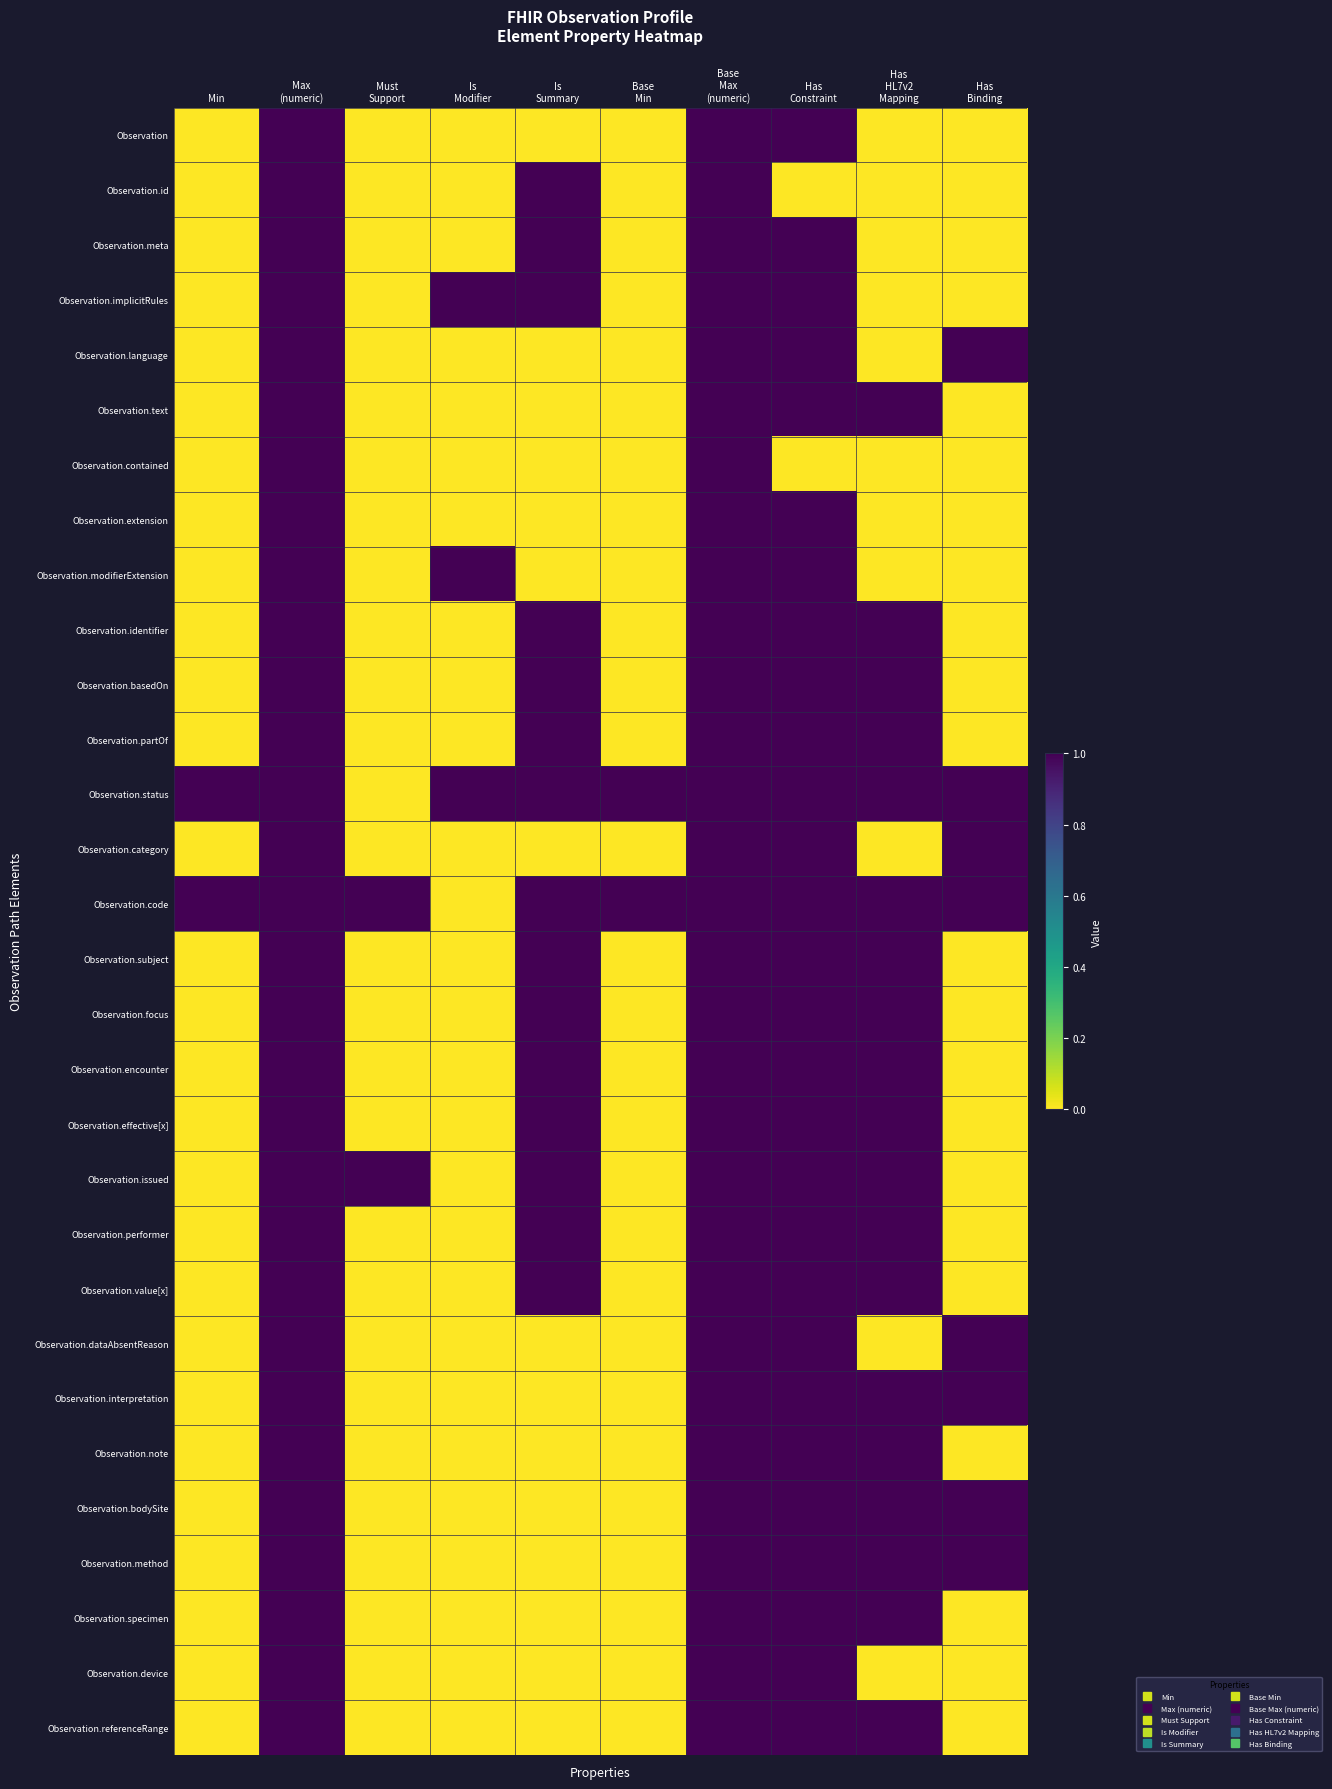

Reading left to right, what are all the values shown in this chart?

Observation: Min=0	Max
(numeric)=1	Must
Support=0	Is
Modifier=0	Is
Summary=0	Base
Min=0	Base
Max
(numeric)=1	Has
Constraint=1	Has
HL7v2
Mapping=0	Has
Binding=0
Observation.id: Min=0	Max
(numeric)=1	Must
Support=0	Is
Modifier=0	Is
Summary=1	Base
Min=0	Base
Max
(numeric)=1	Has
Constraint=0	Has
HL7v2
Mapping=0	Has
Binding=0
Observation.meta: Min=0	Max
(numeric)=1	Must
Support=0	Is
Modifier=0	Is
Summary=1	Base
Min=0	Base
Max
(numeric)=1	Has
Constraint=1	Has
HL7v2
Mapping=0	Has
Binding=0
Observation.implicitRules: Min=0	Max
(numeric)=1	Must
Support=0	Is
Modifier=1	Is
Summary=1	Base
Min=0	Base
Max
(numeric)=1	Has
Constraint=1	Has
HL7v2
Mapping=0	Has
Binding=0
Observation.language: Min=0	Max
(numeric)=1	Must
Support=0	Is
Modifier=0	Is
Summary=0	Base
Min=0	Base
Max
(numeric)=1	Has
Constraint=1	Has
HL7v2
Mapping=0	Has
Binding=1
Observation.text: Min=0	Max
(numeric)=1	Must
Support=0	Is
Modifier=0	Is
Summary=0	Base
Min=0	Base
Max
(numeric)=1	Has
Constraint=1	Has
HL7v2
Mapping=1	Has
Binding=0
Observation.contained: Min=0	Max
(numeric)=1	Must
Support=0	Is
Modifier=0	Is
Summary=0	Base
Min=0	Base
Max
(numeric)=1	Has
Constraint=0	Has
HL7v2
Mapping=0	Has
Binding=0
Observation.extension: Min=0	Max
(numeric)=1	Must
Support=0	Is
Modifier=0	Is
Summary=0	Base
Min=0	Base
Max
(numeric)=1	Has
Constraint=1	Has
HL7v2
Mapping=0	Has
Binding=0
Observation.modifierExtension: Min=0	Max
(numeric)=1	Must
Support=0	Is
Modifier=1	Is
Summary=0	Base
Min=0	Base
Max
(numeric)=1	Has
Constraint=1	Has
HL7v2
Mapping=0	Has
Binding=0
Observation.identifier: Min=0	Max
(numeric)=1	Must
Support=0	Is
Modifier=0	Is
Summary=1	Base
Min=0	Base
Max
(numeric)=1	Has
Constraint=1	Has
HL7v2
Mapping=1	Has
Binding=0
Observation.basedOn: Min=0	Max
(numeric)=1	Must
Support=0	Is
Modifier=0	Is
Summary=1	Base
Min=0	Base
Max
(numeric)=1	Has
Constraint=1	Has
HL7v2
Mapping=1	Has
Binding=0
Observation.partOf: Min=0	Max
(numeric)=1	Must
Support=0	Is
Modifier=0	Is
Summary=1	Base
Min=0	Base
Max
(numeric)=1	Has
Constraint=1	Has
HL7v2
Mapping=1	Has
Binding=0
Observation.status: Min=1	Max
(numeric)=1	Must
Support=0	Is
Modifier=1	Is
Summary=1	Base
Min=1	Base
Max
(numeric)=1	Has
Constraint=1	Has
HL7v2
Mapping=1	Has
Binding=1
Observation.category: Min=0	Max
(numeric)=1	Must
Support=0	Is
Modifier=0	Is
Summary=0	Base
Min=0	Base
Max
(numeric)=1	Has
Constraint=1	Has
HL7v2
Mapping=0	Has
Binding=1
Observation.code: Min=1	Max
(numeric)=1	Must
Support=1	Is
Modifier=0	Is
Summary=1	Base
Min=1	Base
Max
(numeric)=1	Has
Constraint=1	Has
HL7v2
Mapping=1	Has
Binding=1
Observation.subject: Min=0	Max
(numeric)=1	Must
Support=0	Is
Modifier=0	Is
Summary=1	Base
Min=0	Base
Max
(numeric)=1	Has
Constraint=1	Has
HL7v2
Mapping=1	Has
Binding=0
Observation.focus: Min=0	Max
(numeric)=1	Must
Support=0	Is
Modifier=0	Is
Summary=1	Base
Min=0	Base
Max
(numeric)=1	Has
Constraint=1	Has
HL7v2
Mapping=1	Has
Binding=0
Observation.encounter: Min=0	Max
(numeric)=1	Must
Support=0	Is
Modifier=0	Is
Summary=1	Base
Min=0	Base
Max
(numeric)=1	Has
Constraint=1	Has
HL7v2
Mapping=1	Has
Binding=0
Observation.effective[x]: Min=0	Max
(numeric)=1	Must
Support=0	Is
Modifier=0	Is
Summary=1	Base
Min=0	Base
Max
(numeric)=1	Has
Constraint=1	Has
HL7v2
Mapping=1	Has
Binding=0
Observation.issued: Min=0	Max
(numeric)=1	Must
Support=1	Is
Modifier=0	Is
Summary=1	Base
Min=0	Base
Max
(numeric)=1	Has
Constraint=1	Has
HL7v2
Mapping=1	Has
Binding=0
Observation.performer: Min=0	Max
(numeric)=1	Must
Support=0	Is
Modifier=0	Is
Summary=1	Base
Min=0	Base
Max
(numeric)=1	Has
Constraint=1	Has
HL7v2
Mapping=1	Has
Binding=0
Observation.value[x]: Min=0	Max
(numeric)=1	Must
Support=0	Is
Modifier=0	Is
Summary=1	Base
Min=0	Base
Max
(numeric)=1	Has
Constraint=1	Has
HL7v2
Mapping=1	Has
Binding=0
Observation.dataAbsentReason: Min=0	Max
(numeric)=1	Must
Support=0	Is
Modifier=0	Is
Summary=0	Base
Min=0	Base
Max
(numeric)=1	Has
Constraint=1	Has
HL7v2
Mapping=0	Has
Binding=1
Observation.interpretation: Min=0	Max
(numeric)=1	Must
Support=0	Is
Modifier=0	Is
Summary=0	Base
Min=0	Base
Max
(numeric)=1	Has
Constraint=1	Has
HL7v2
Mapping=1	Has
Binding=1
Observation.note: Min=0	Max
(numeric)=1	Must
Support=0	Is
Modifier=0	Is
Summary=0	Base
Min=0	Base
Max
(numeric)=1	Has
Constraint=1	Has
HL7v2
Mapping=1	Has
Binding=0
Observation.bodySite: Min=0	Max
(numeric)=1	Must
Support=0	Is
Modifier=0	Is
Summary=0	Base
Min=0	Base
Max
(numeric)=1	Has
Constraint=1	Has
HL7v2
Mapping=1	Has
Binding=1
Observation.method: Min=0	Max
(numeric)=1	Must
Support=0	Is
Modifier=0	Is
Summary=0	Base
Min=0	Base
Max
(numeric)=1	Has
Constraint=1	Has
HL7v2
Mapping=1	Has
Binding=1
Observation.specimen: Min=0	Max
(numeric)=1	Must
Support=0	Is
Modifier=0	Is
Summary=0	Base
Min=0	Base
Max
(numeric)=1	Has
Constraint=1	Has
HL7v2
Mapping=1	Has
Binding=0
Observation.device: Min=0	Max
(numeric)=1	Must
Support=0	Is
Modifier=0	Is
Summary=0	Base
Min=0	Base
Max
(numeric)=1	Has
Constraint=1	Has
HL7v2
Mapping=0	Has
Binding=0
Observation.referenceRange: Min=0	Max
(numeric)=1	Must
Support=0	Is
Modifier=0	Is
Summary=0	Base
Min=0	Base
Max
(numeric)=1	Has
Constraint=1	Has
HL7v2
Mapping=1	Has
Binding=0